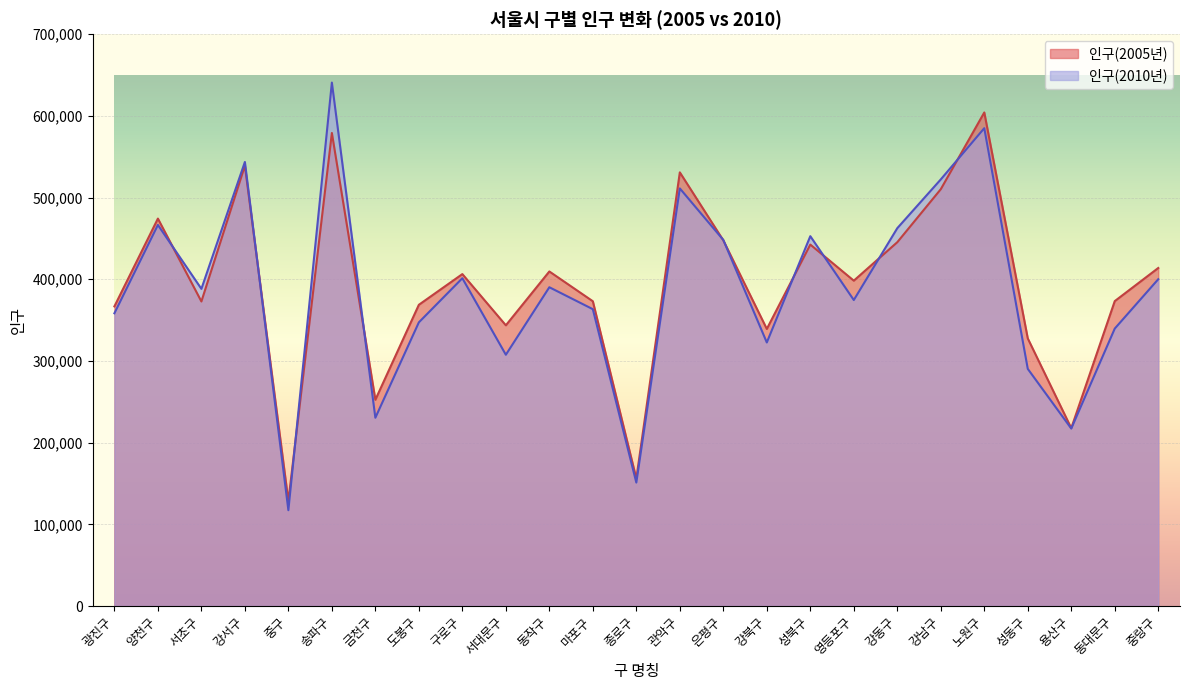

Is it true that 인구(2010년) equals 307562 at 서대문구?

True